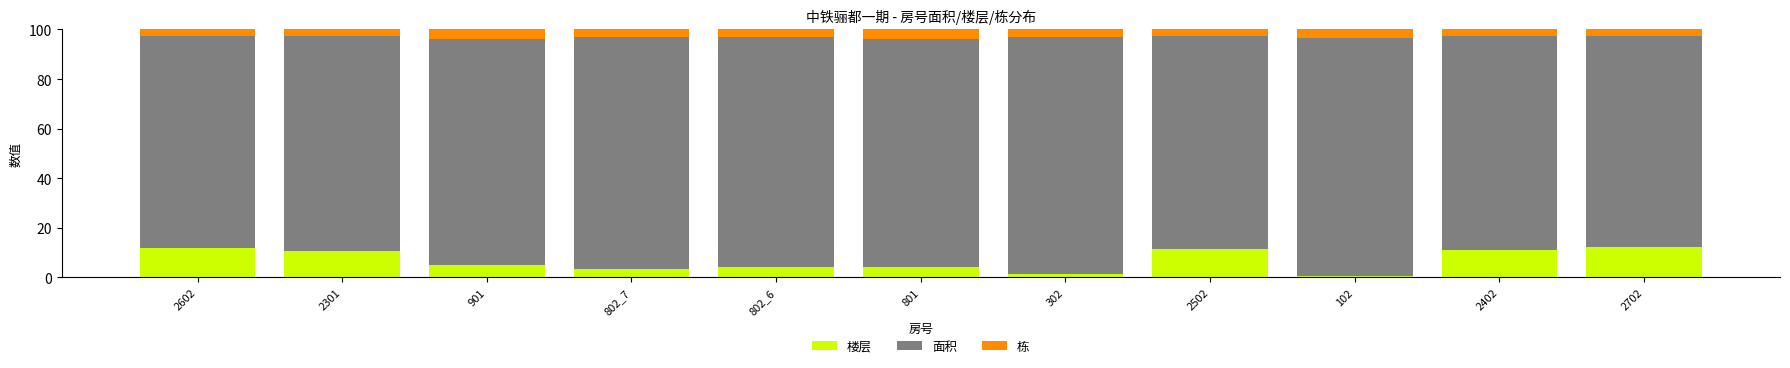

Count the number of data series in this chart.

3